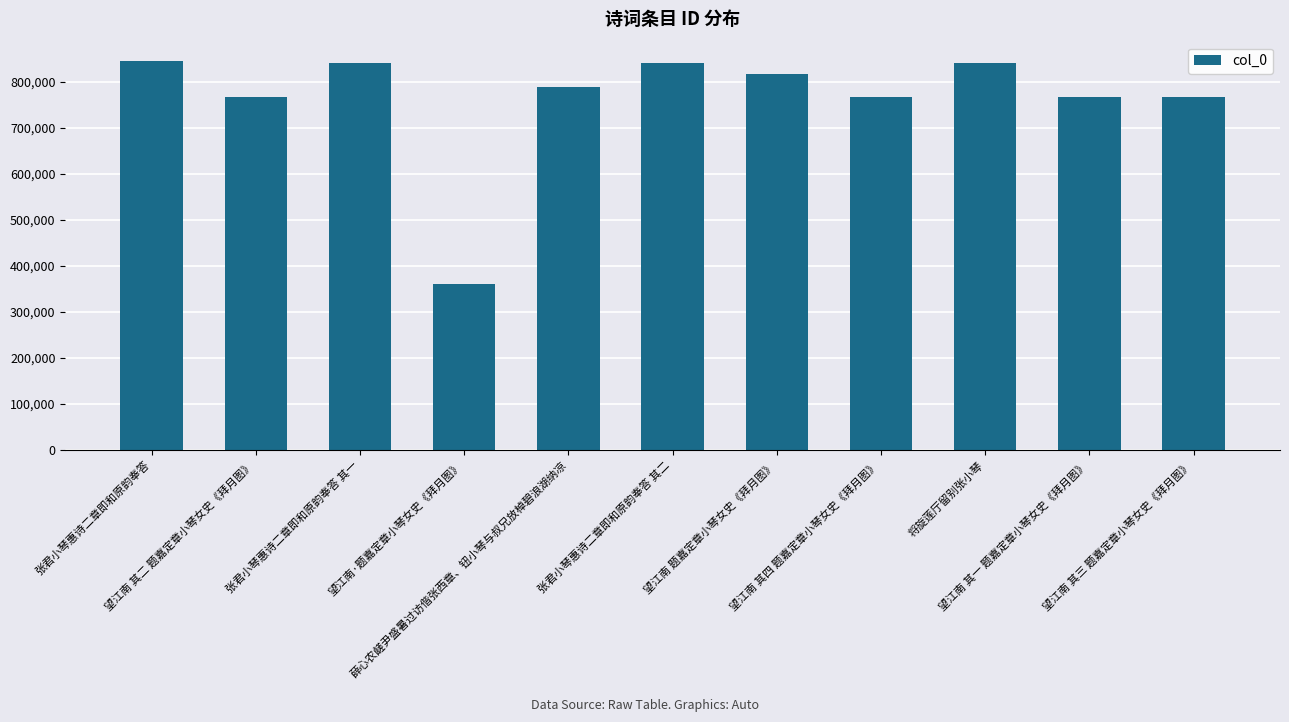

What is the label of the 3rd bar from the right?

将旋莲厅留别张小琴